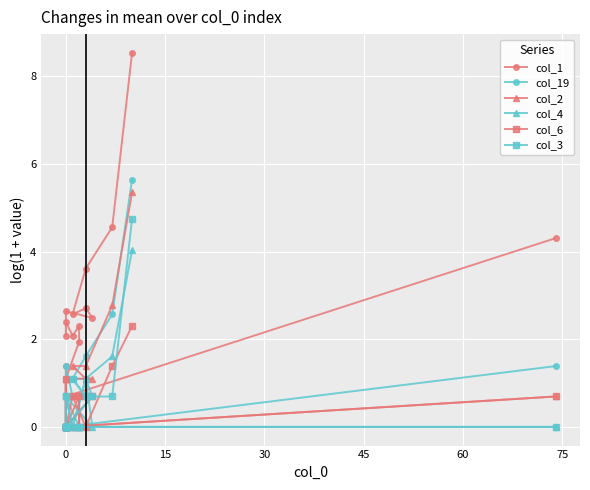

How many interior local peaks does the col_19 series have?

2